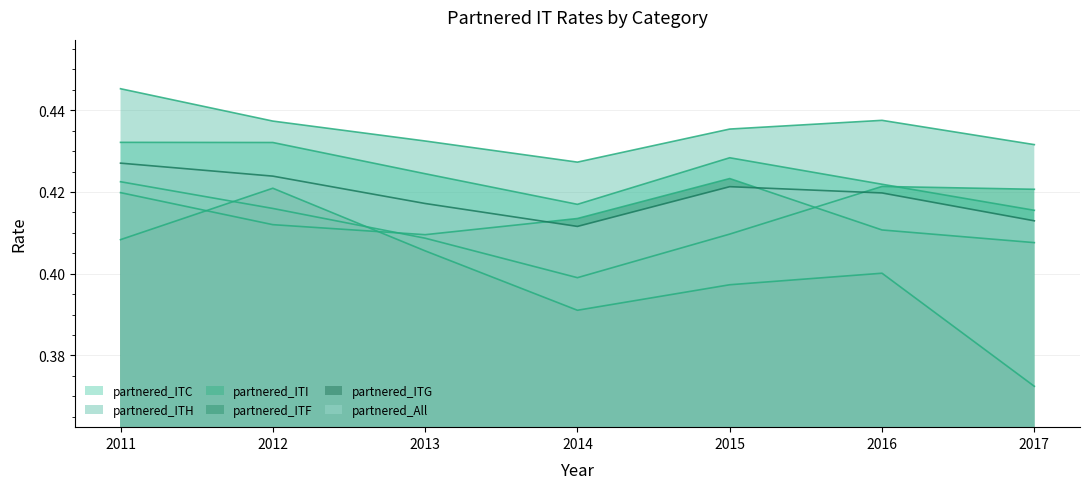

Is the value of partnered_ITI at 2011 greater than the value of partnered_ITH at 2011?

No